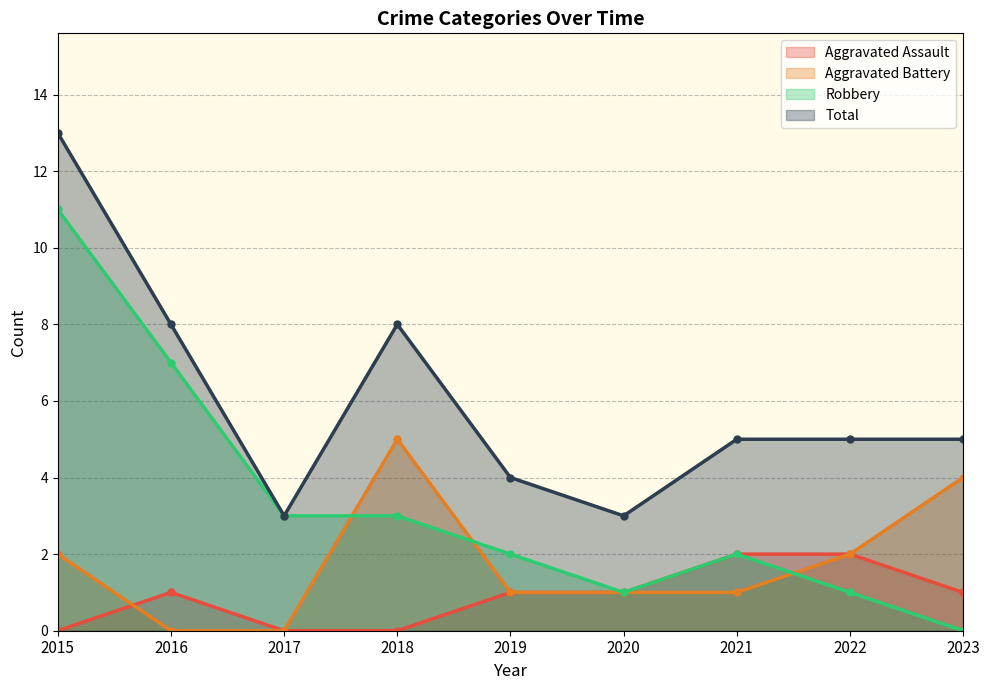

How many values in the Total series are below 5?

3